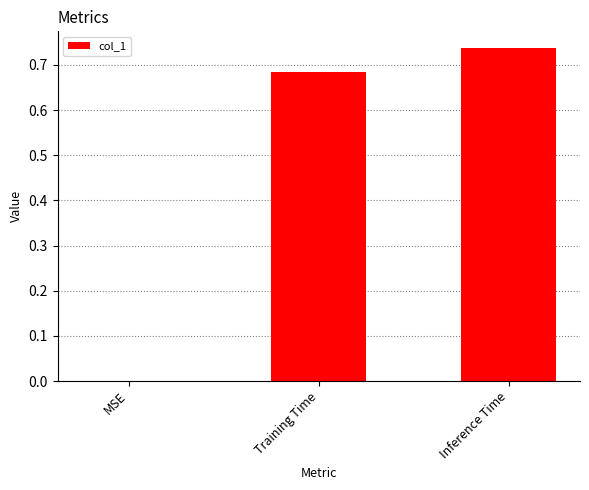

At which label is the value closest to 0?

MSE